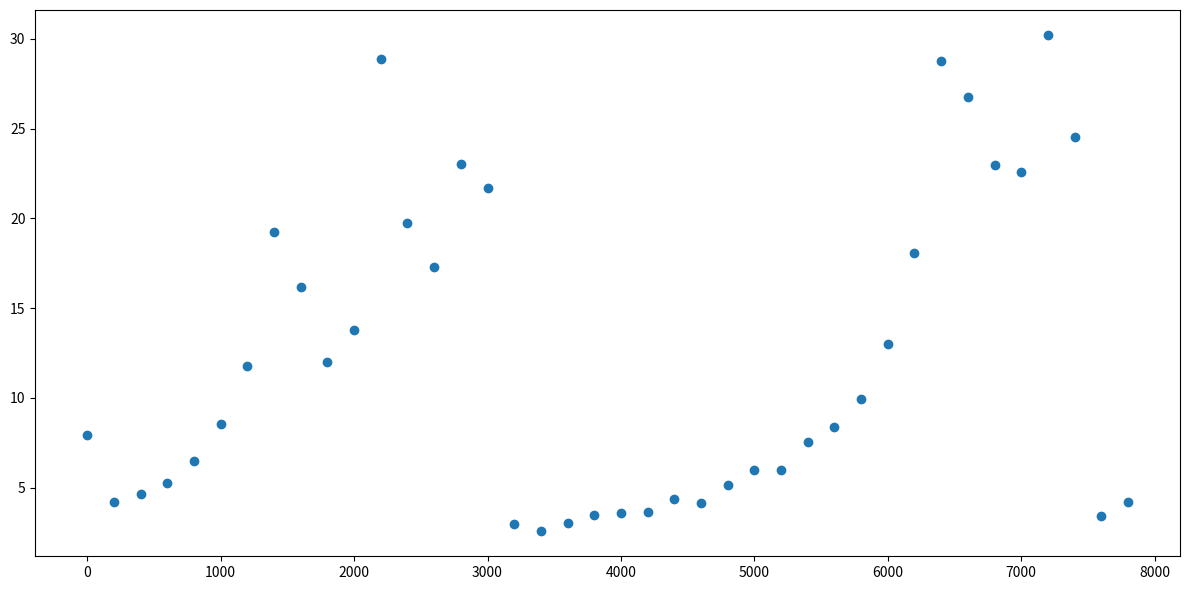

What is the range of X values (max minus min)?

7800.0